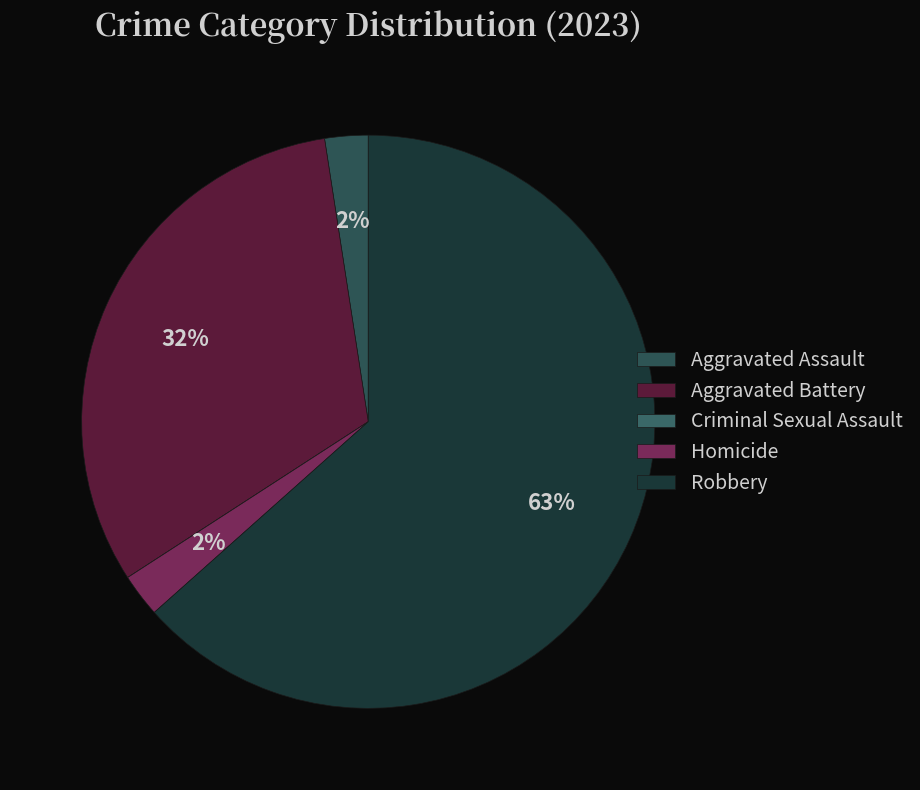

To the nearest percent, what portion does Aggravated Battery represent?

32%